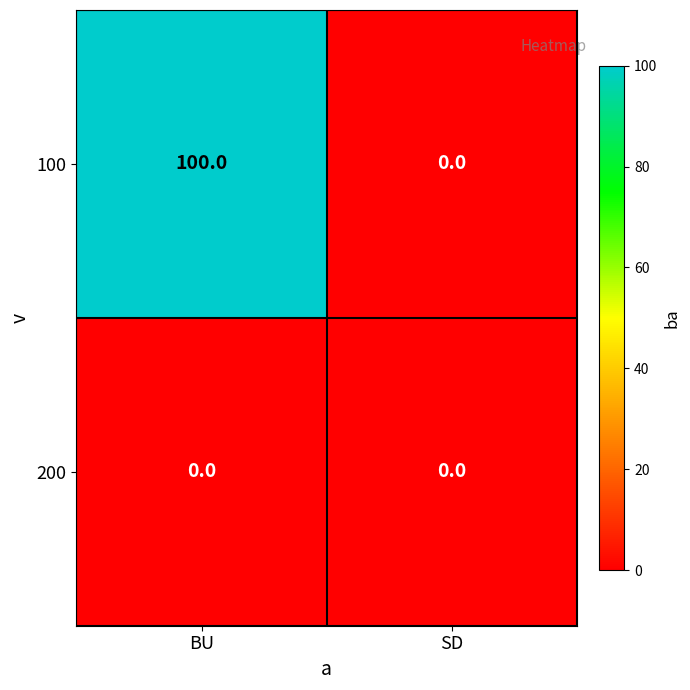

Reading right to left, what are all the values shown in this chart?

100: SD=0	BU=100
200: SD=0	BU=0